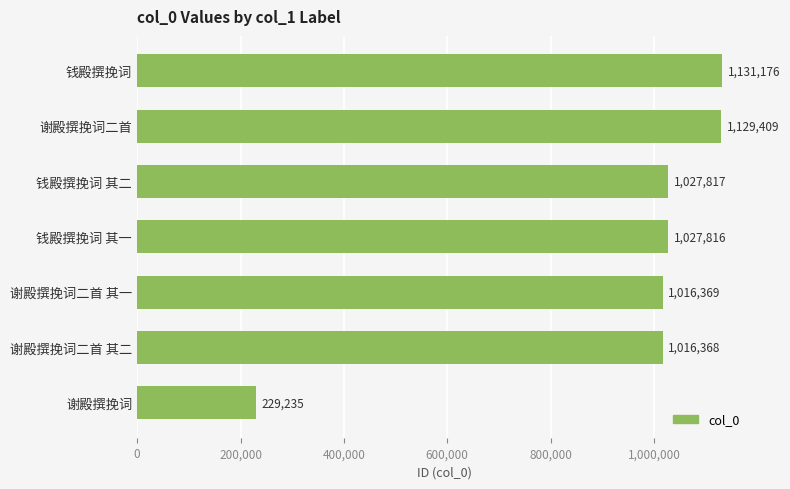

Where is the data nearest to the value 680205?

谢殿撰挽词二首 其二